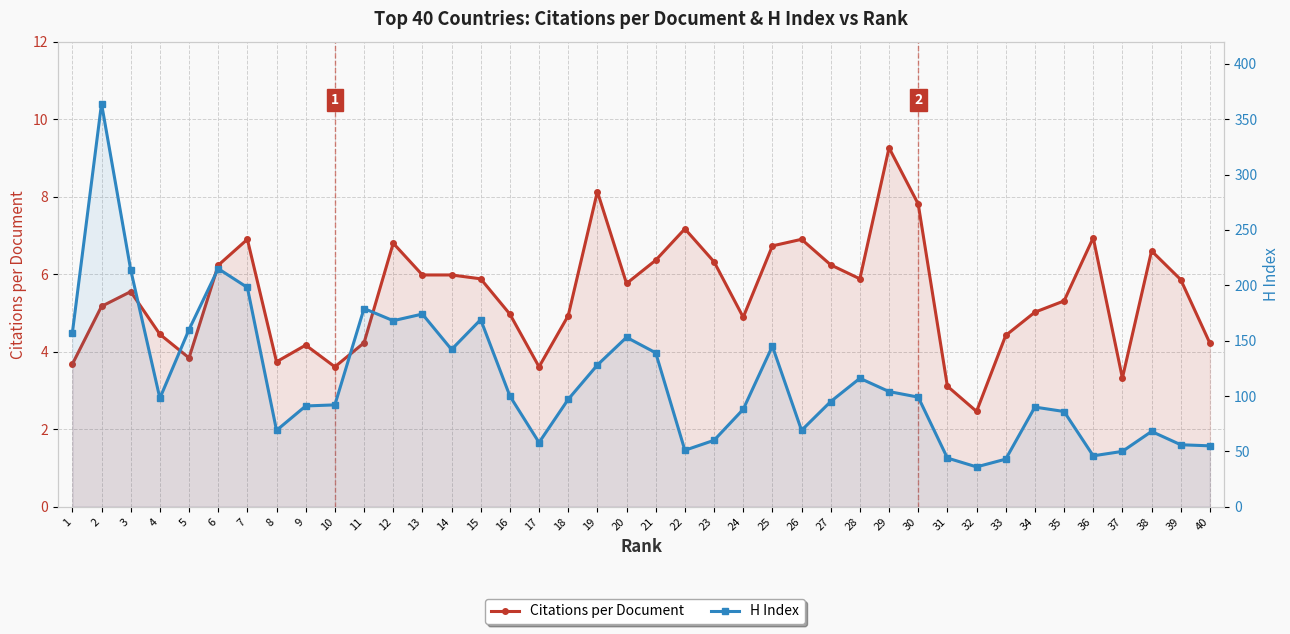

What is the approximate value of H Index at 12?

168.0